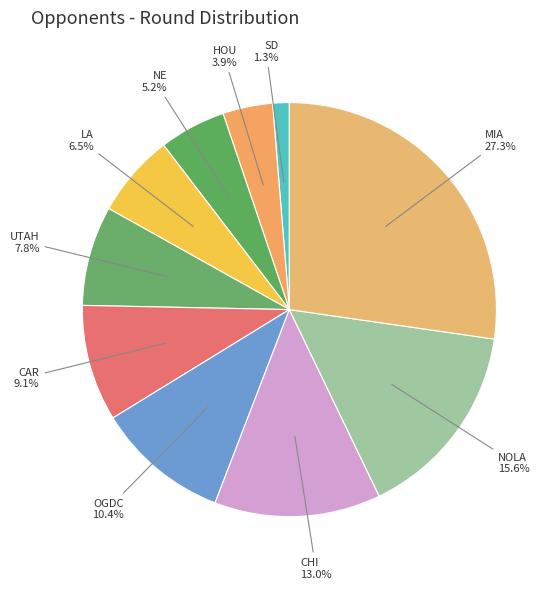

Rank the categories by value from highest to lowest.

MIA, NOLA, CHI, OGDC, CAR, UTAH, LA, NE, HOU, SD